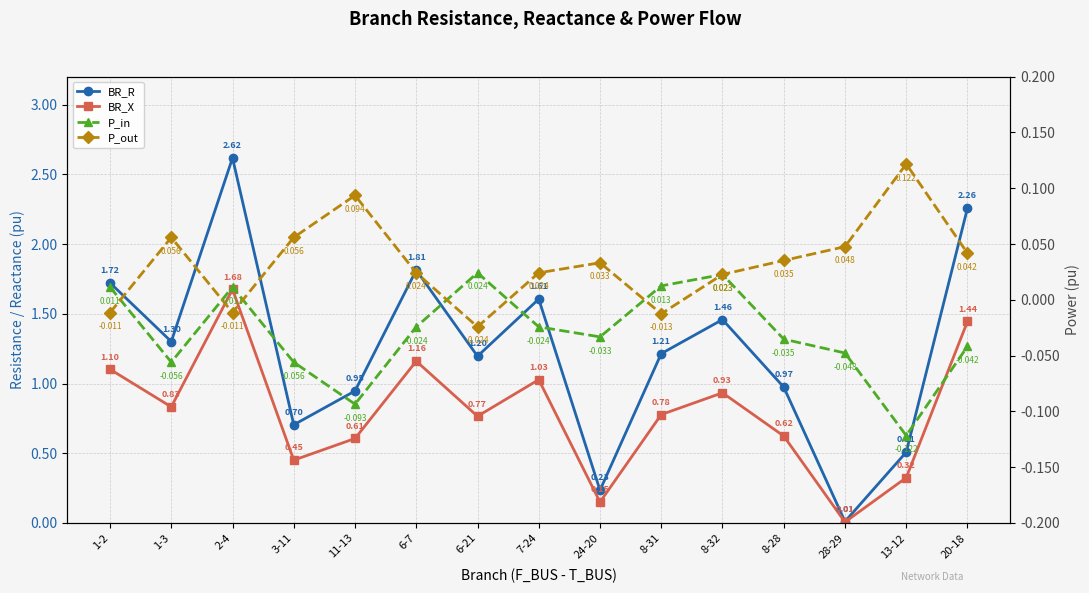

Count the number of data series in this chart.

4